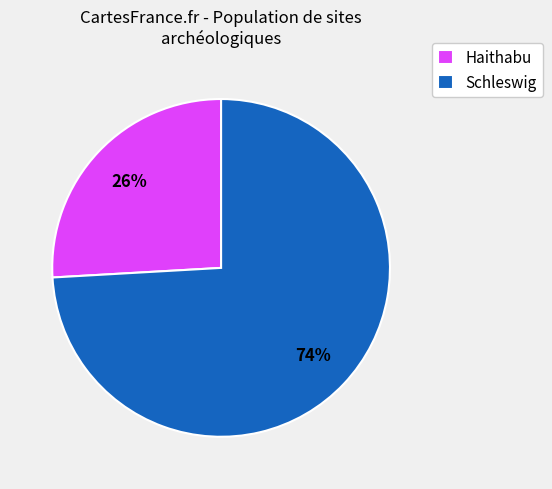

How many slices are in this pie chart?

2